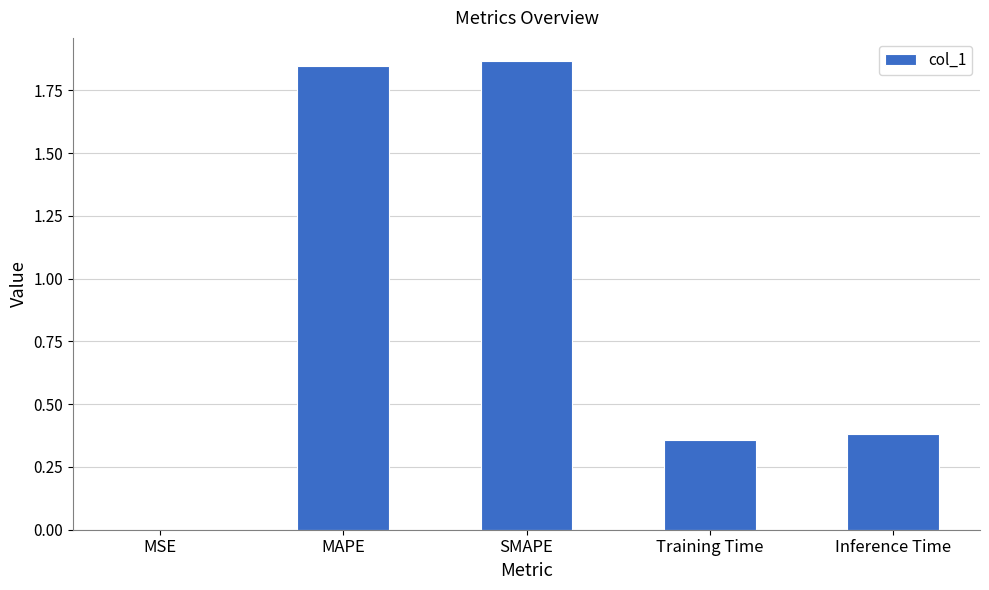

Between Training Time and MSE, which is larger?

Training Time